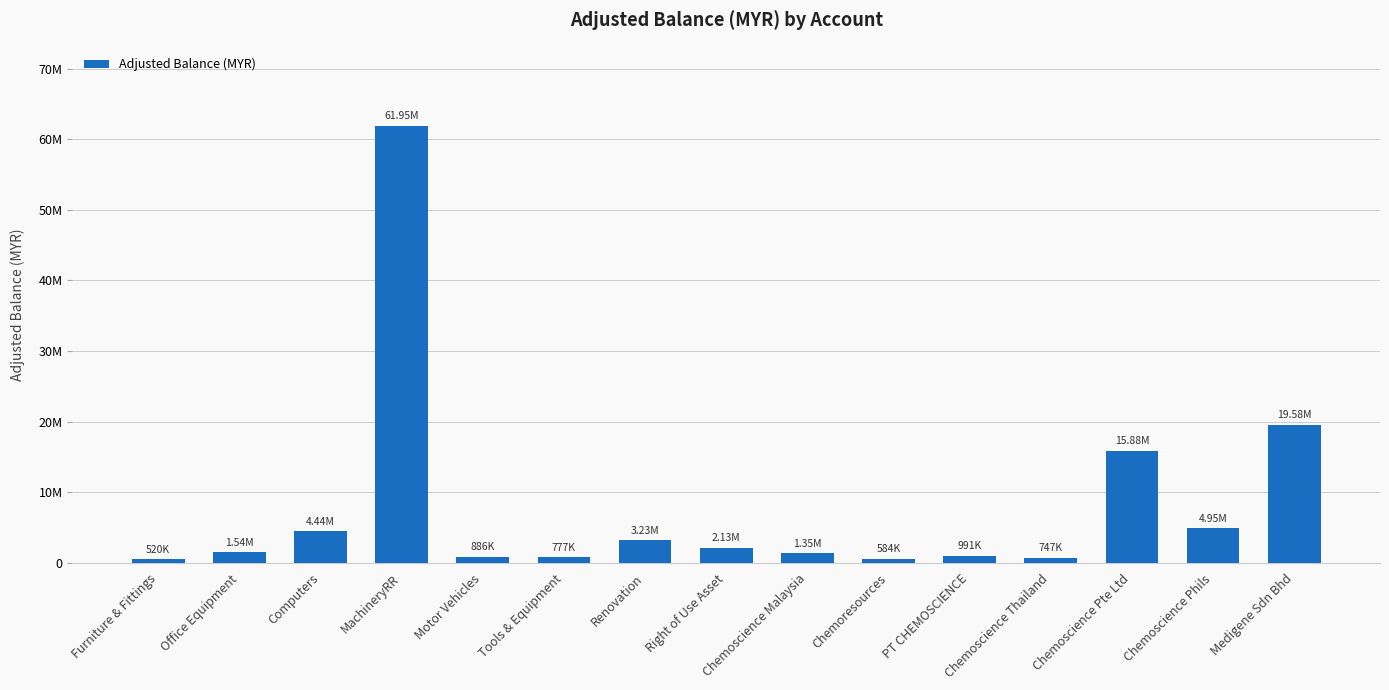

What is the change in value from Office Equipment to MachineryRR?

+60407478.9